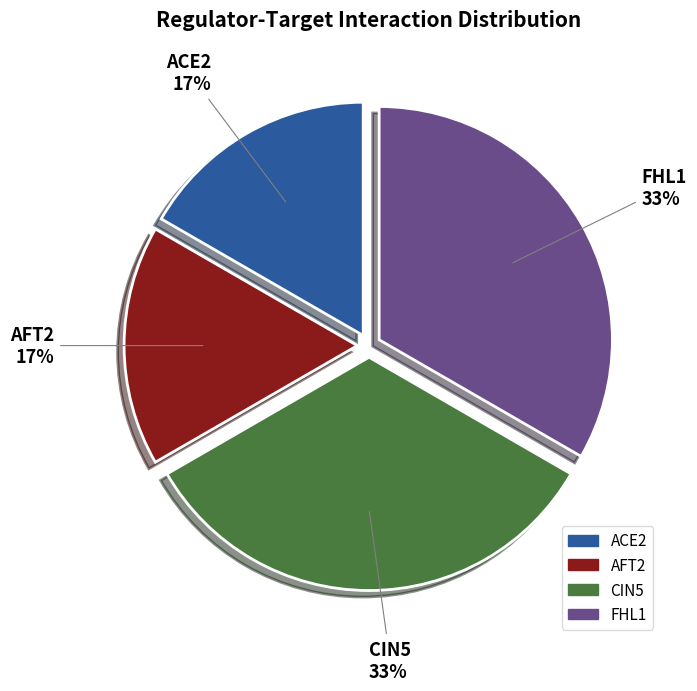

The FHL1 slice represents 63% of the pie. True or false?

False